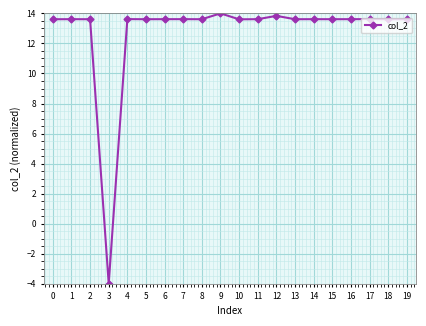

True or false: there are more than 2 points higher than both neighbors.

True